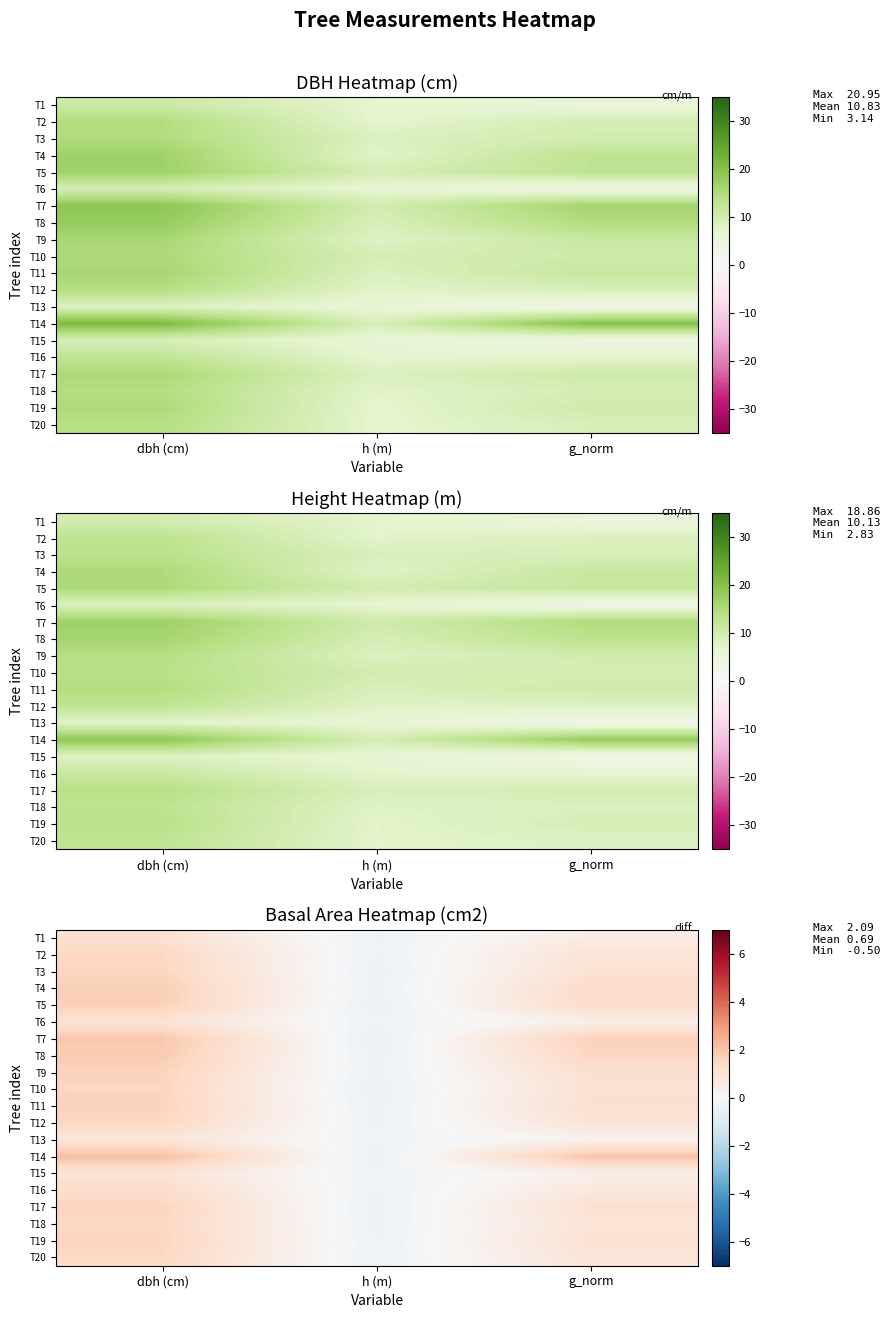

What is the difference between the highest and lowest values at g_norm?

1.7